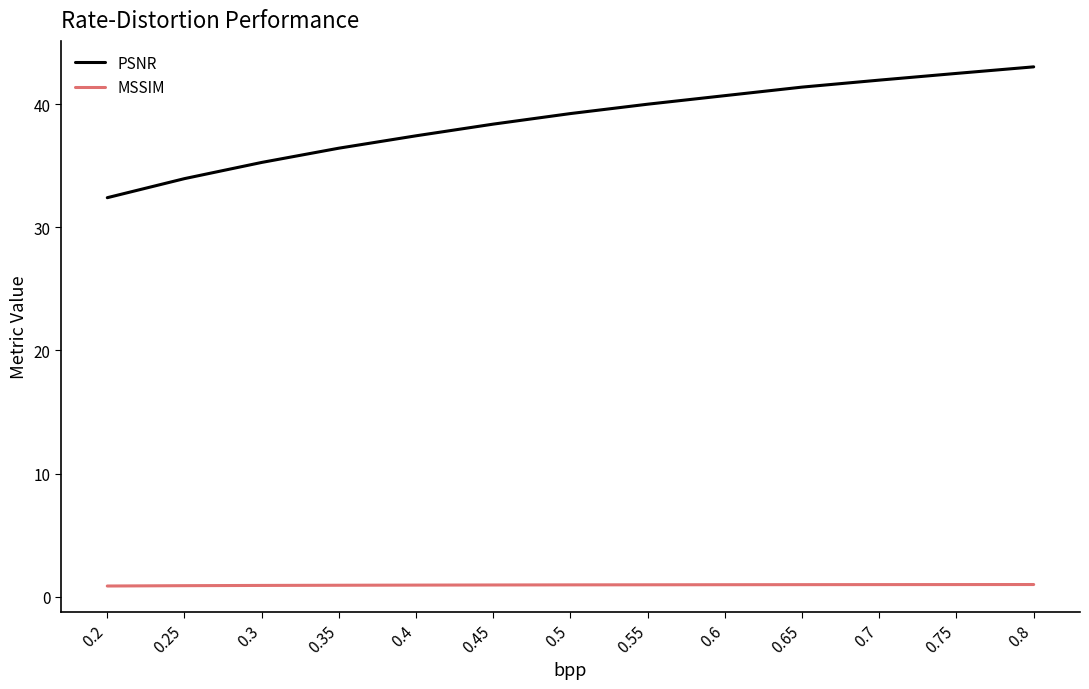

Is the value of PSNR at 0.6 greater than the value of MSSIM at 0.7?

Yes